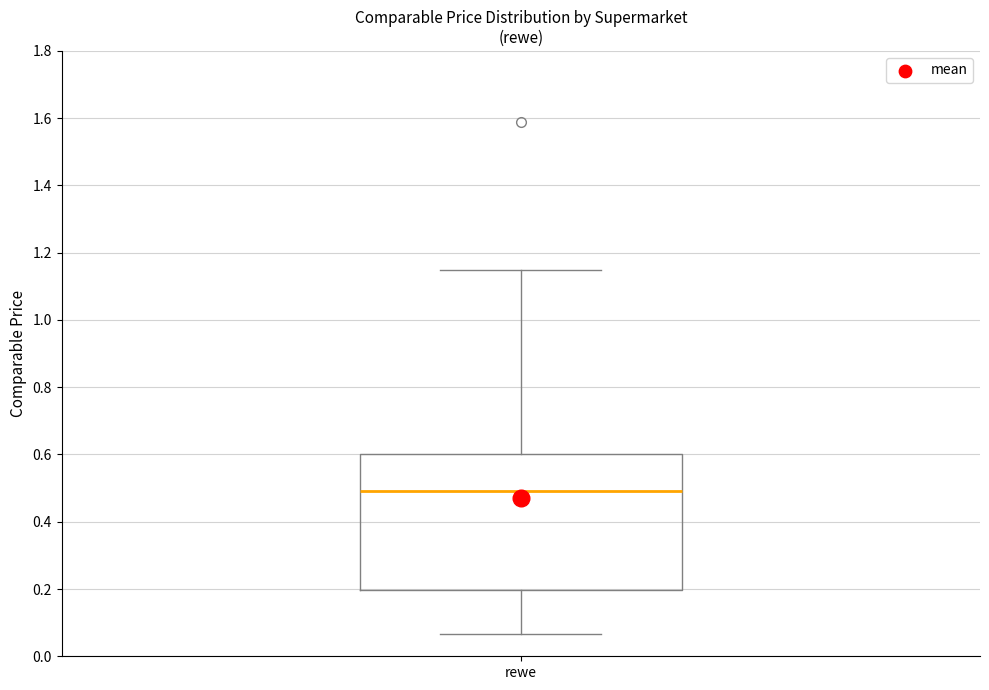

Transcribe this box plot: give where the median line is, the range the box spans, and where the two whiskers end, as read against the y-axis. The values are not printed on the chart, so give them approximately, as read against the axis.

median 0.50, box 0.20 to 0.60, whiskers 0.06 to 1.16